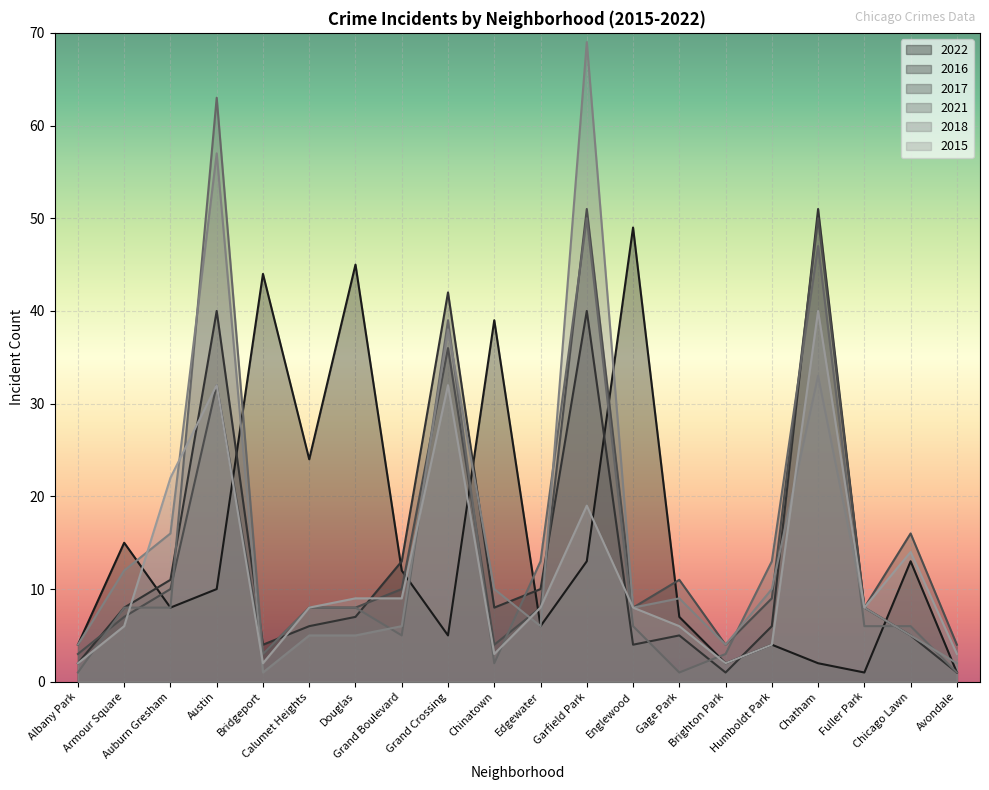

At which category does the chart reach its peak across all series?

Garfield Park